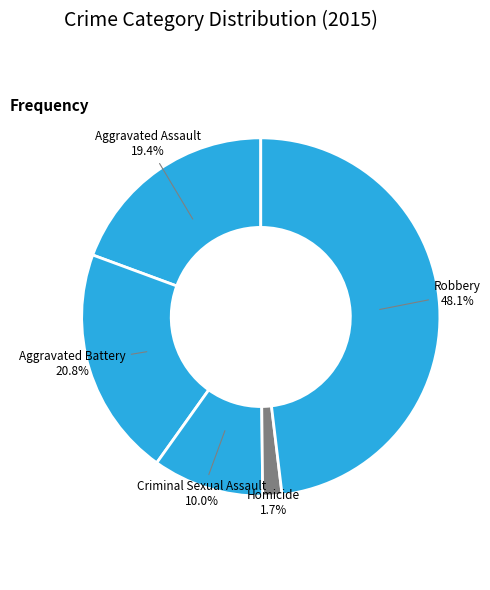

How many segments does this pie chart have?

5